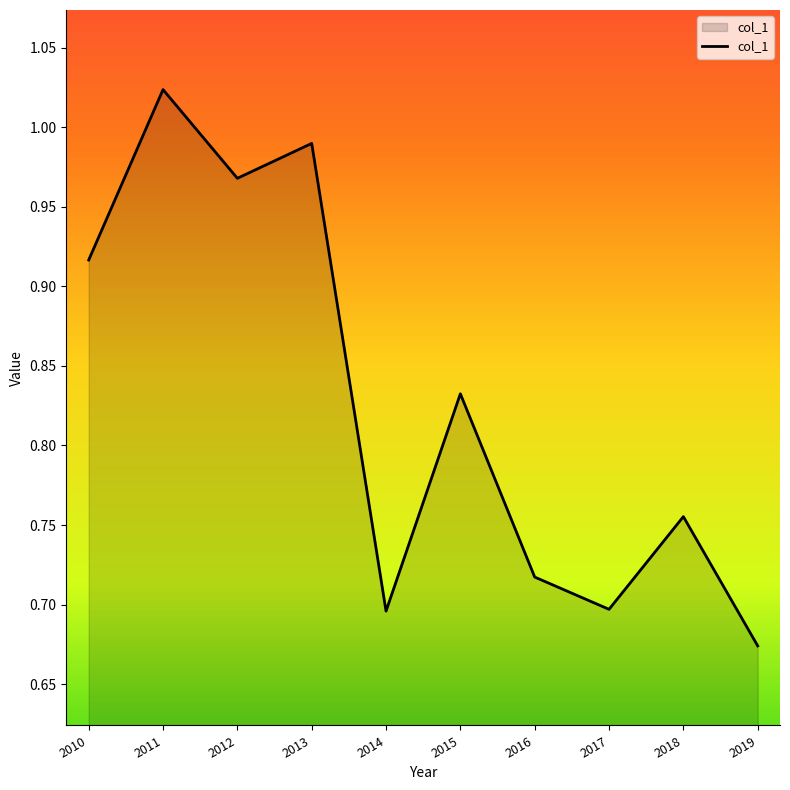

Is it true that the value at 2012 is 1.6?

False